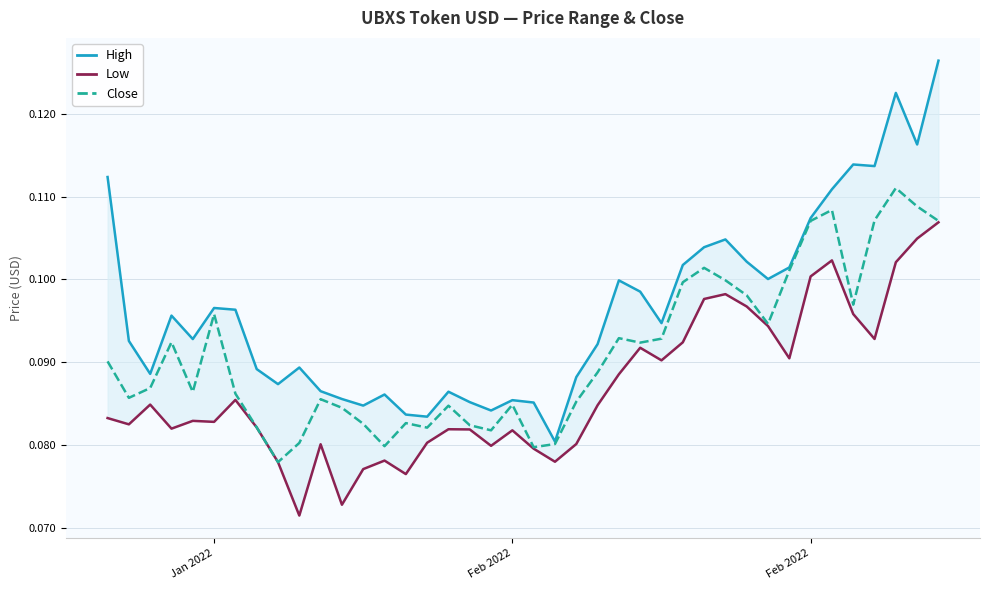

How many interior local valleys does the Close series have?

10